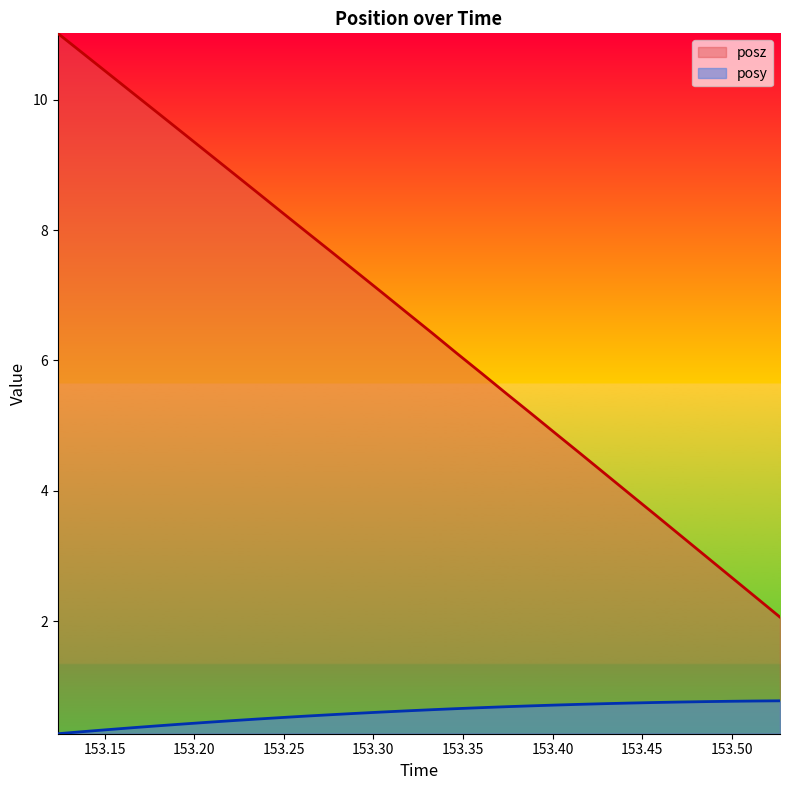

Rank the series by their maximum value, from highest to lowest.

posz, posy